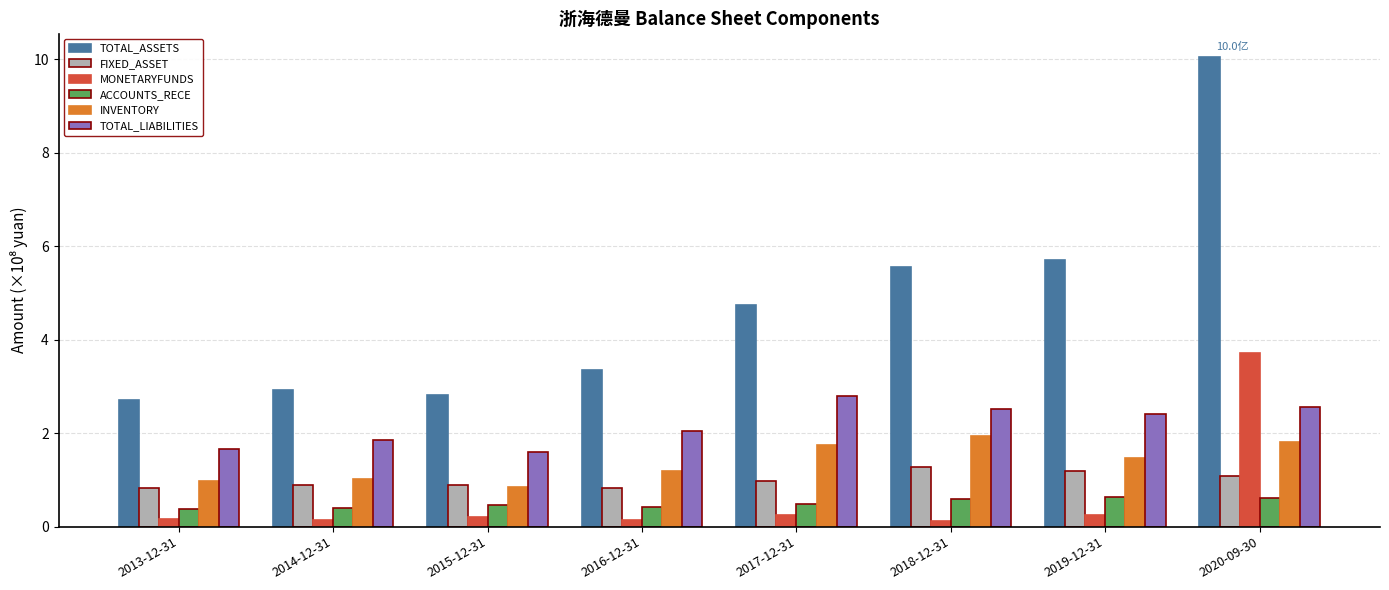

What is the average value of the TOTAL_LIABILITIES series?

2.2